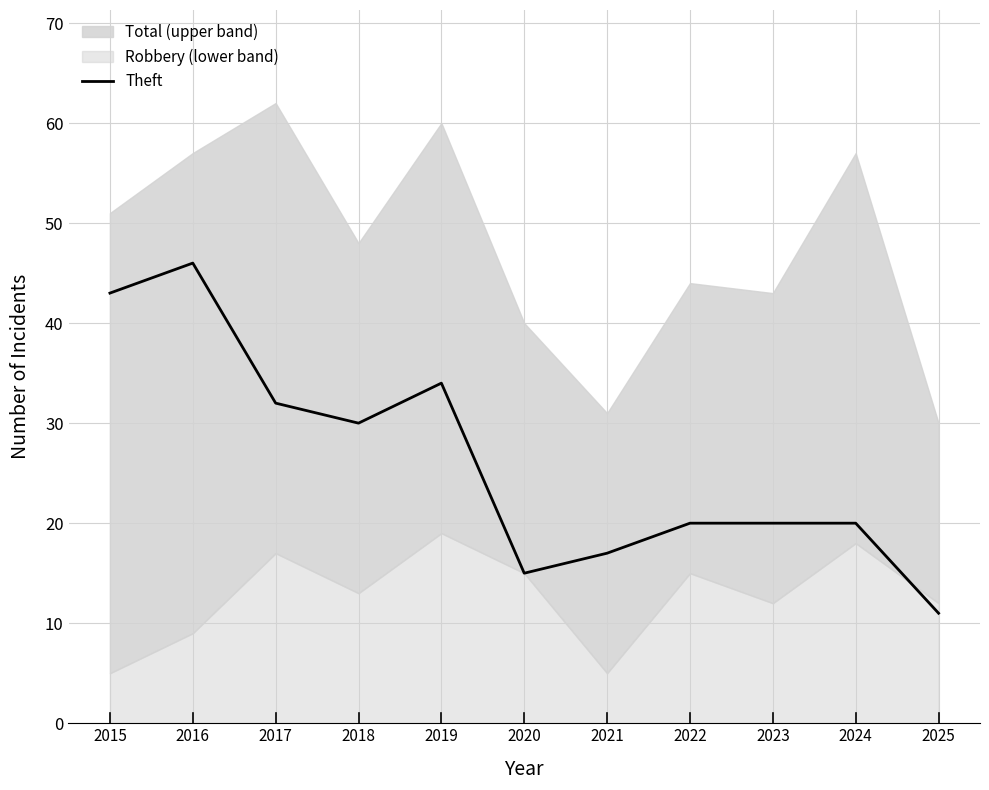

Where is the first local minimum?

2018